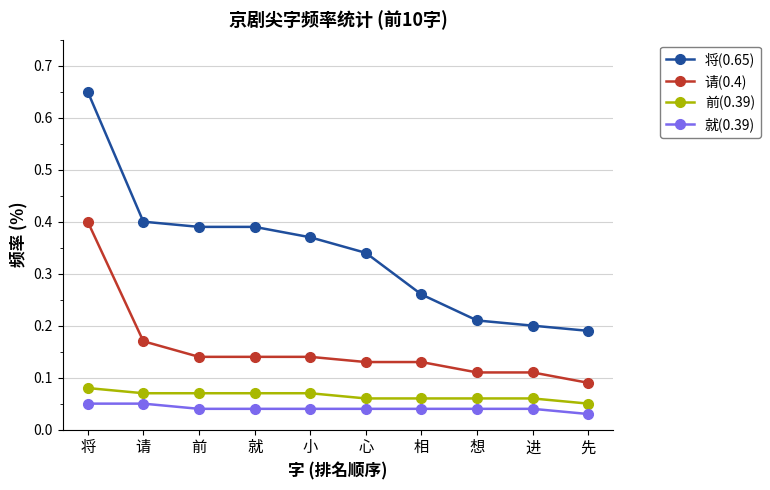

Rank the series at 前 from lowest to highest value.

就(0.39), 前(0.39), 请(0.4), 将(0.65)